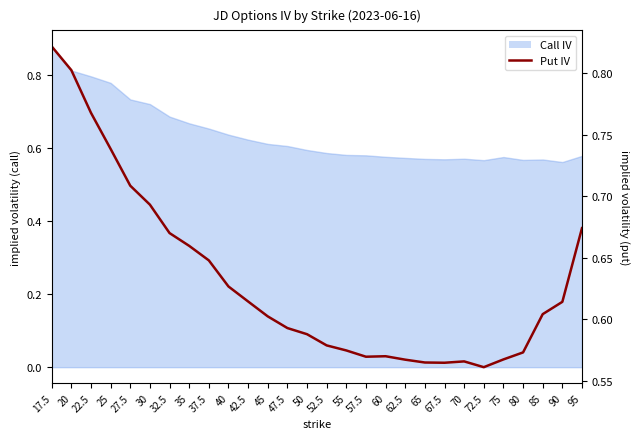

What is the sum of all values?

17.7